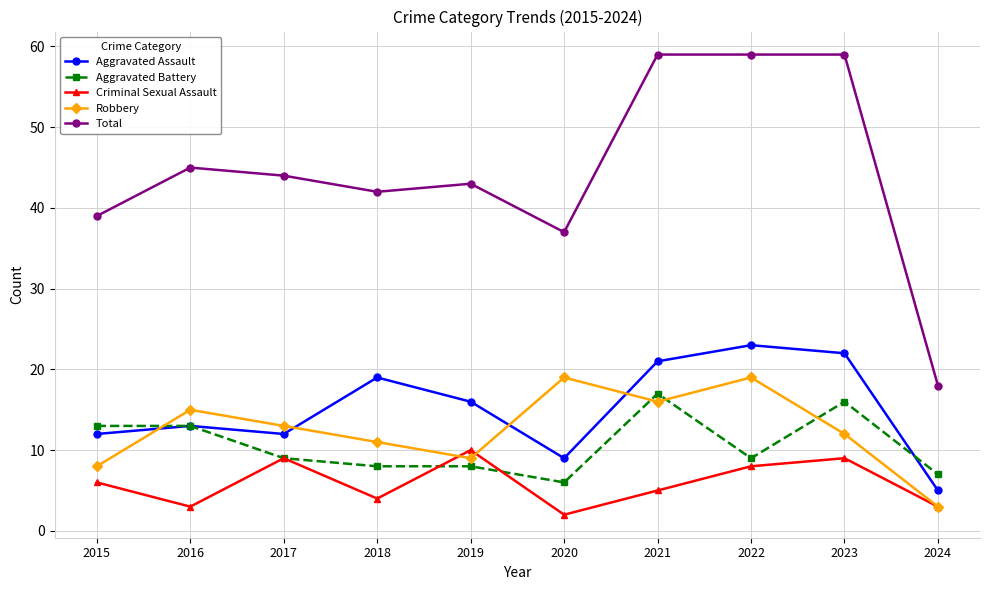

True or false: Criminal Sexual Assault has a value of 2 at 2018.

False